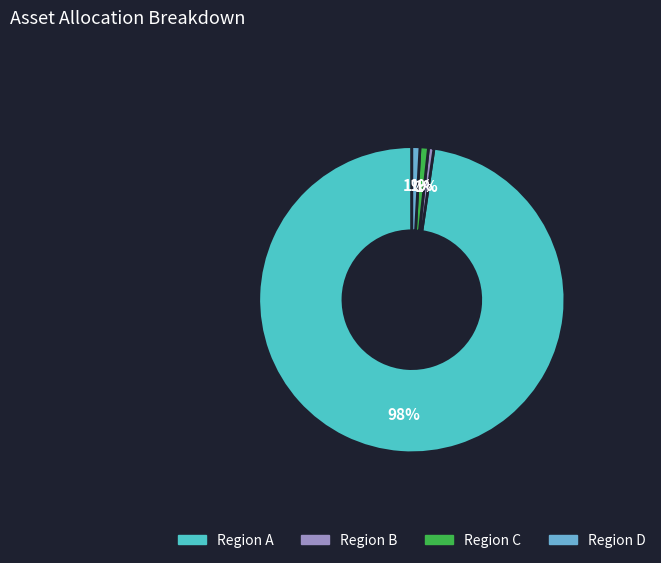

Does any single category account for the majority?

Yes